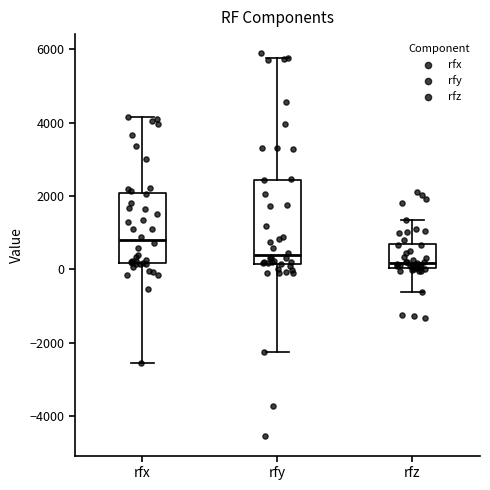

Where does the median line of the box for rfy sit on the y-axis? The values are not printed on the chart, so give them approximately, as read against the axis.

400